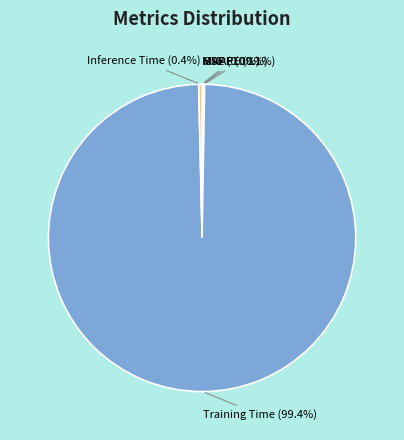

What is the largest slice in the pie chart?

Training Time